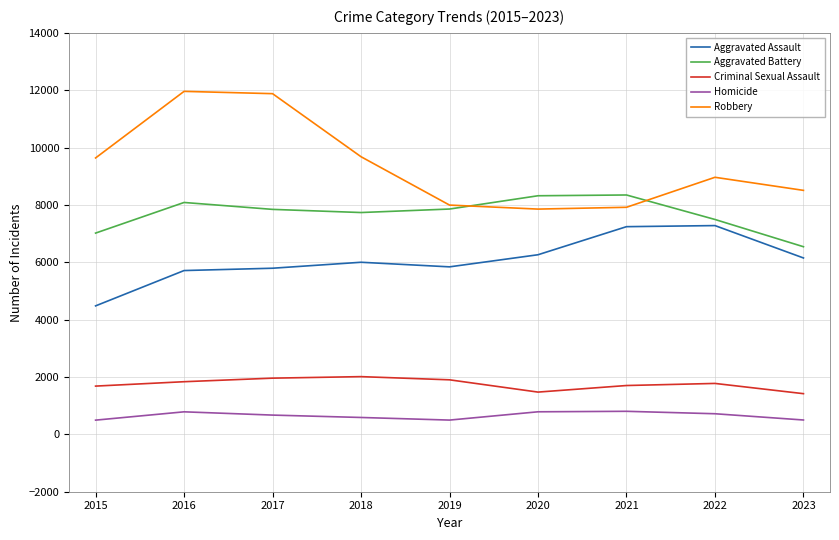

How many lines are shown in the chart?

5